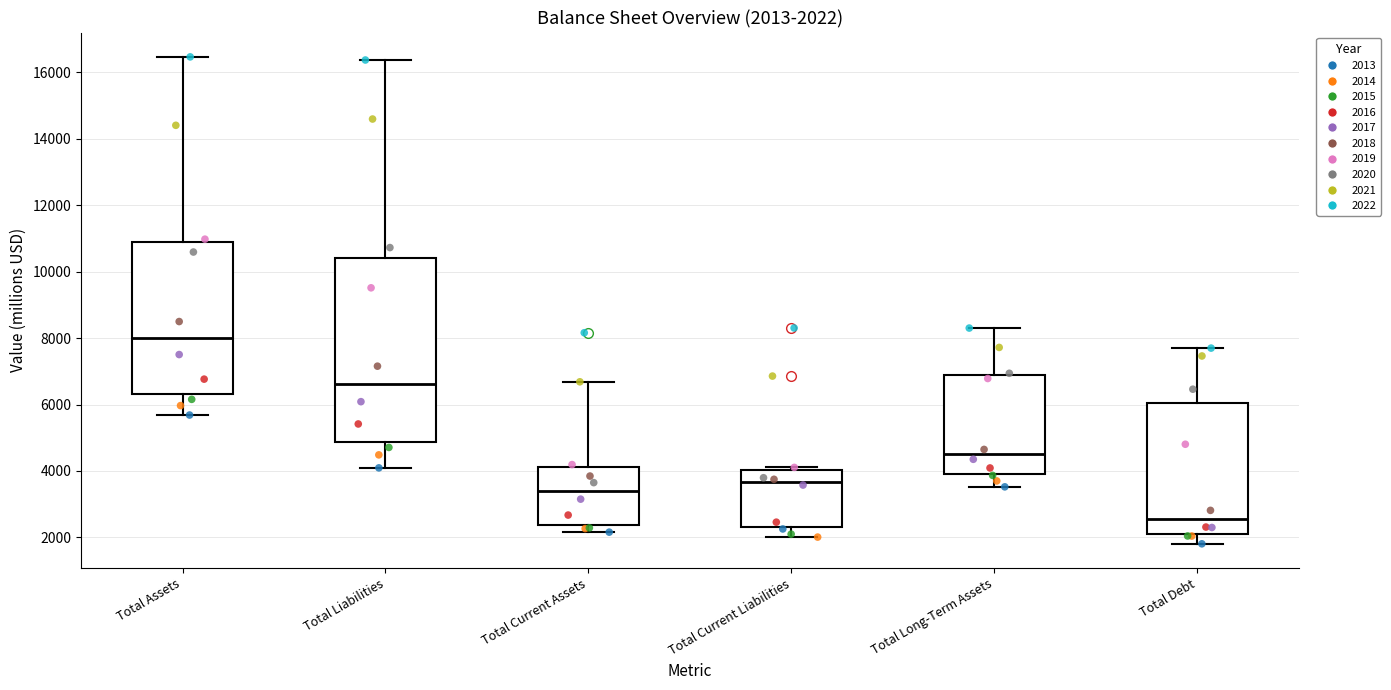

Which box is the tallest, from its lower edge to its upper edge?

Total Liabilities